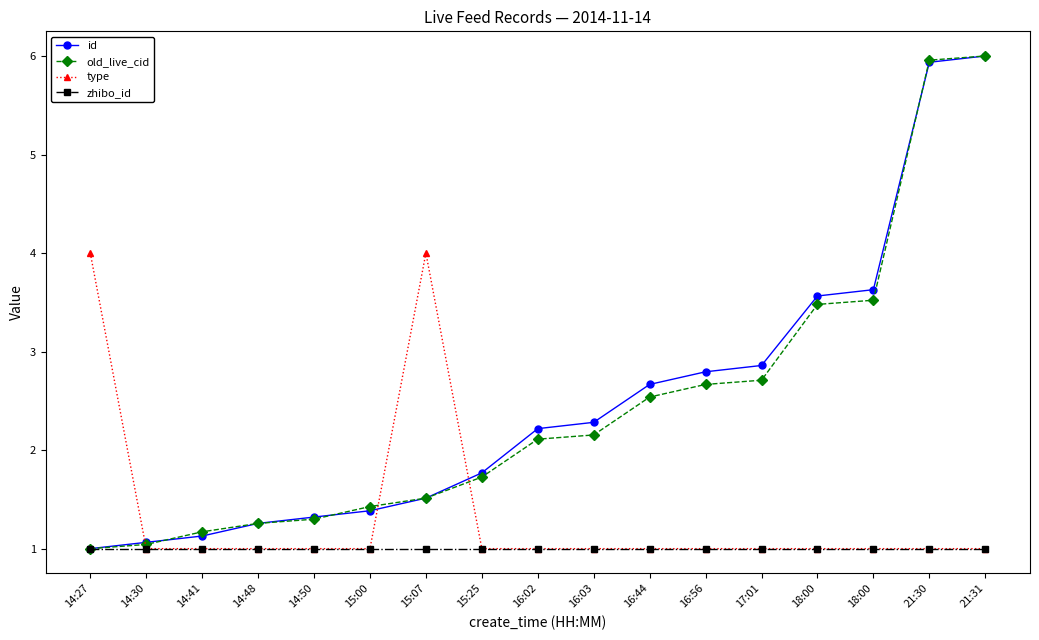

Is this an area chart (filled region under the line)?

No